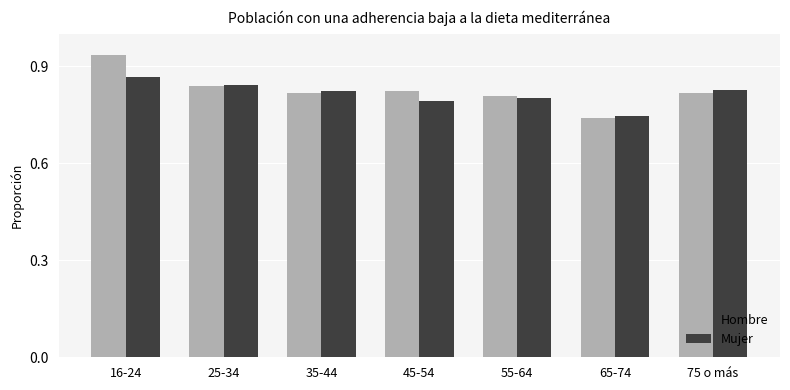

Between 35-44 and 45-54, which series saw the biggest shift?

Mujer